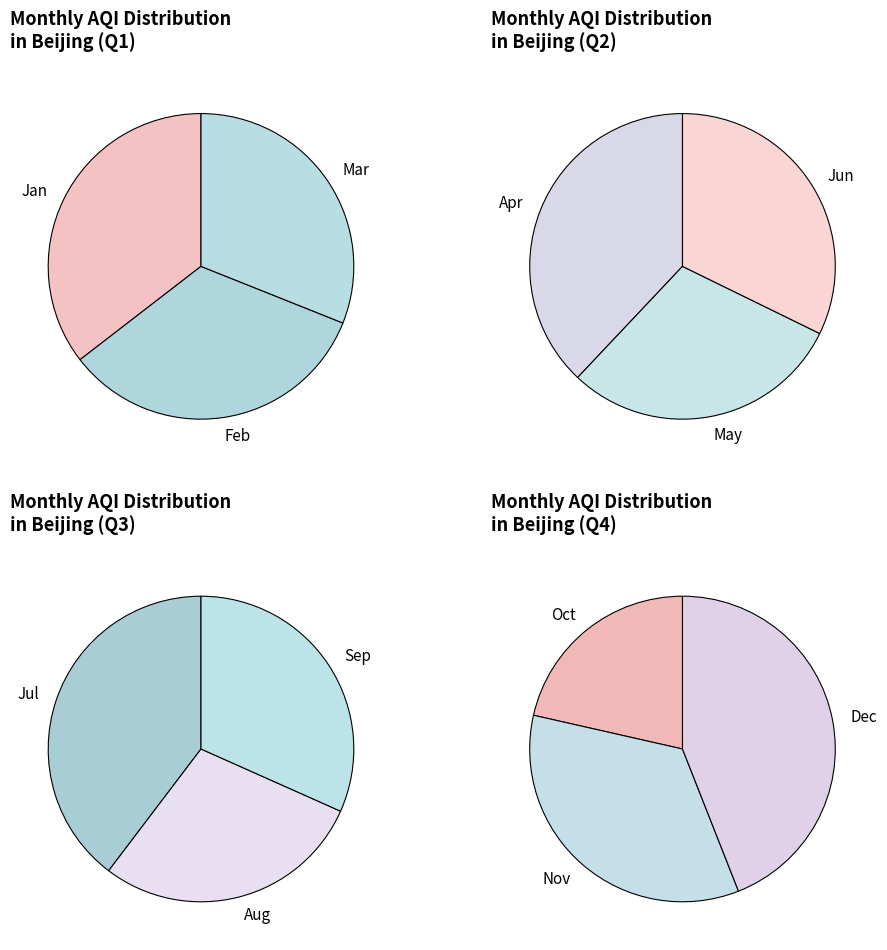

Between 3 and 9, which is larger?

3